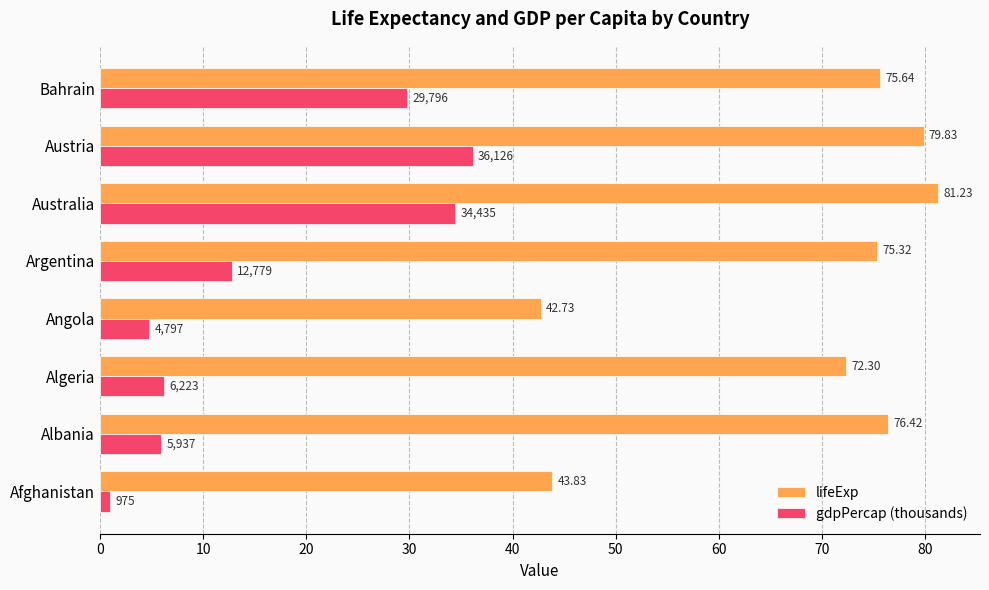

Which series changed the most between Albania and Bahrain?

gdpPercap (thousands)